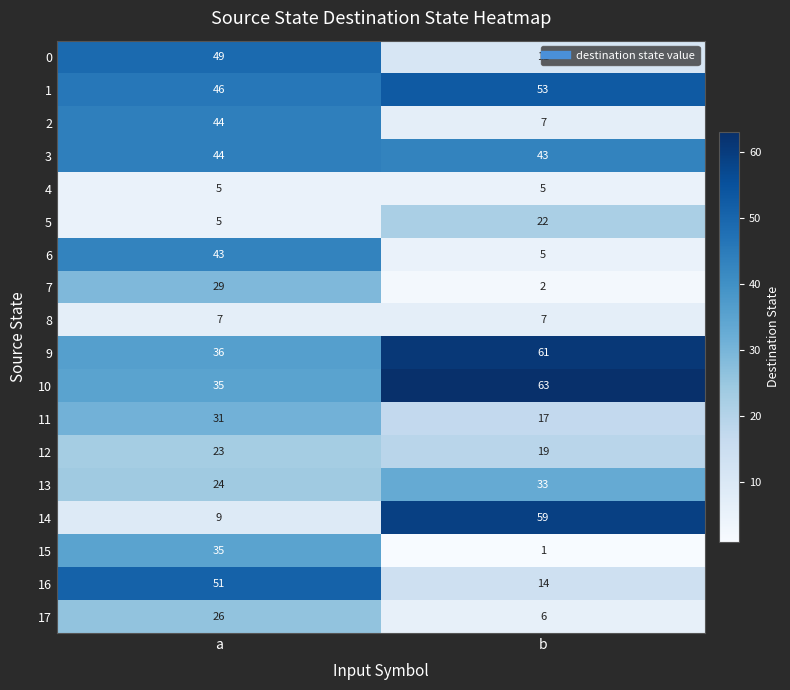

True or false: 16 has a value of 51 at a.

True